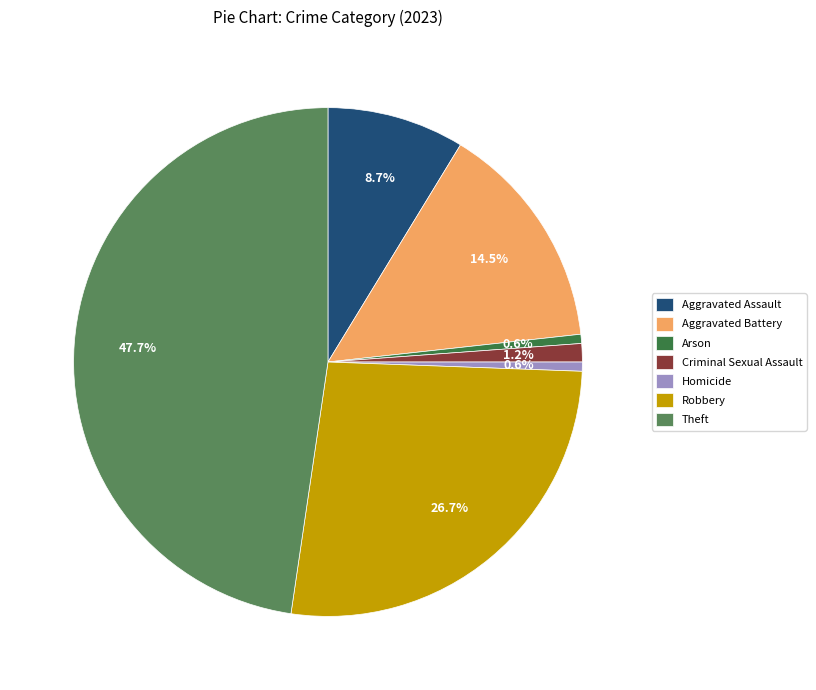

How many slices are in this pie chart?

7